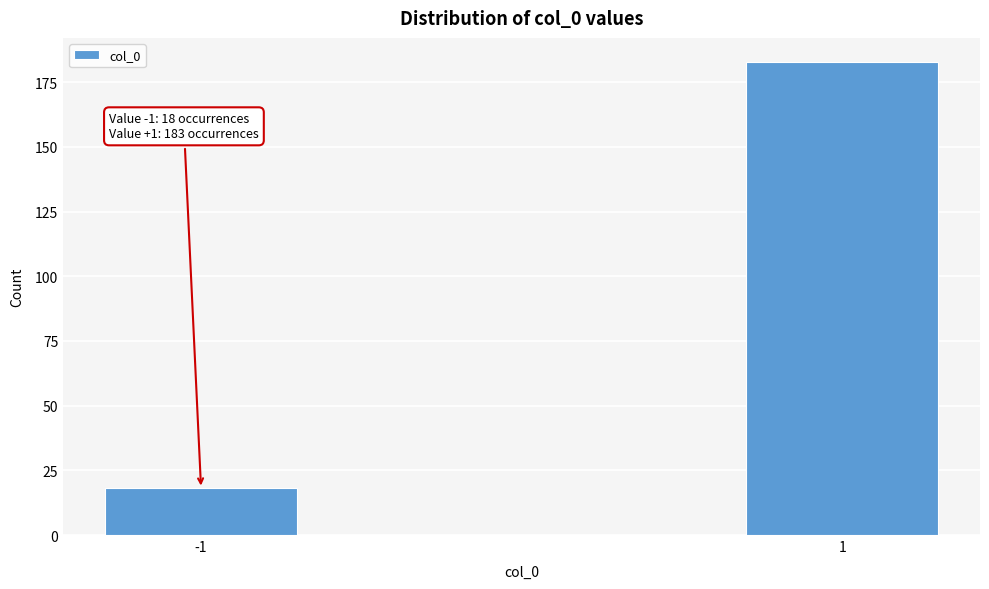

Reading right to left, transcribe all the data shown in this chart.

1=183	-1=18